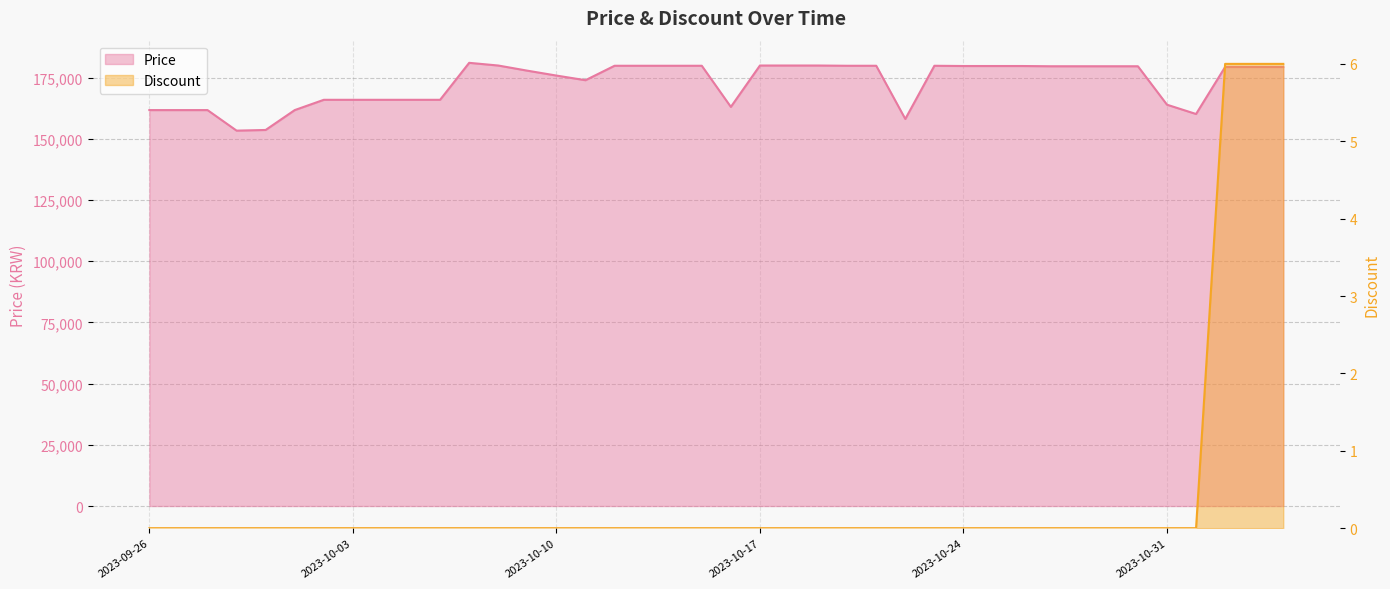

What are all the series names shown in the legend?

Price, Discount